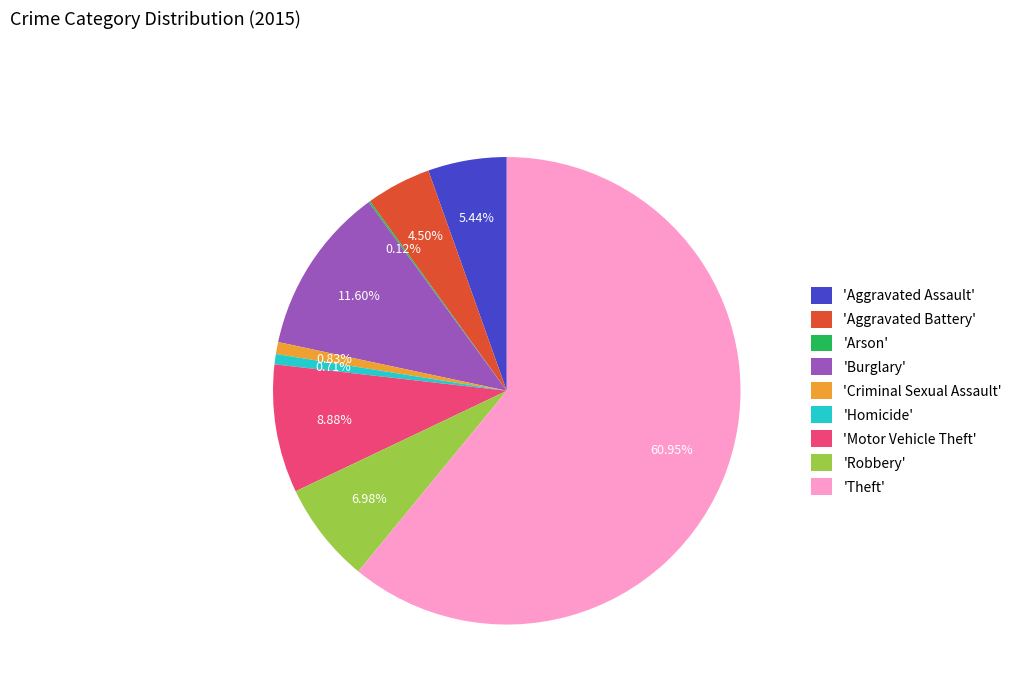

Does 'Theft' represent more than half of the total?

Yes